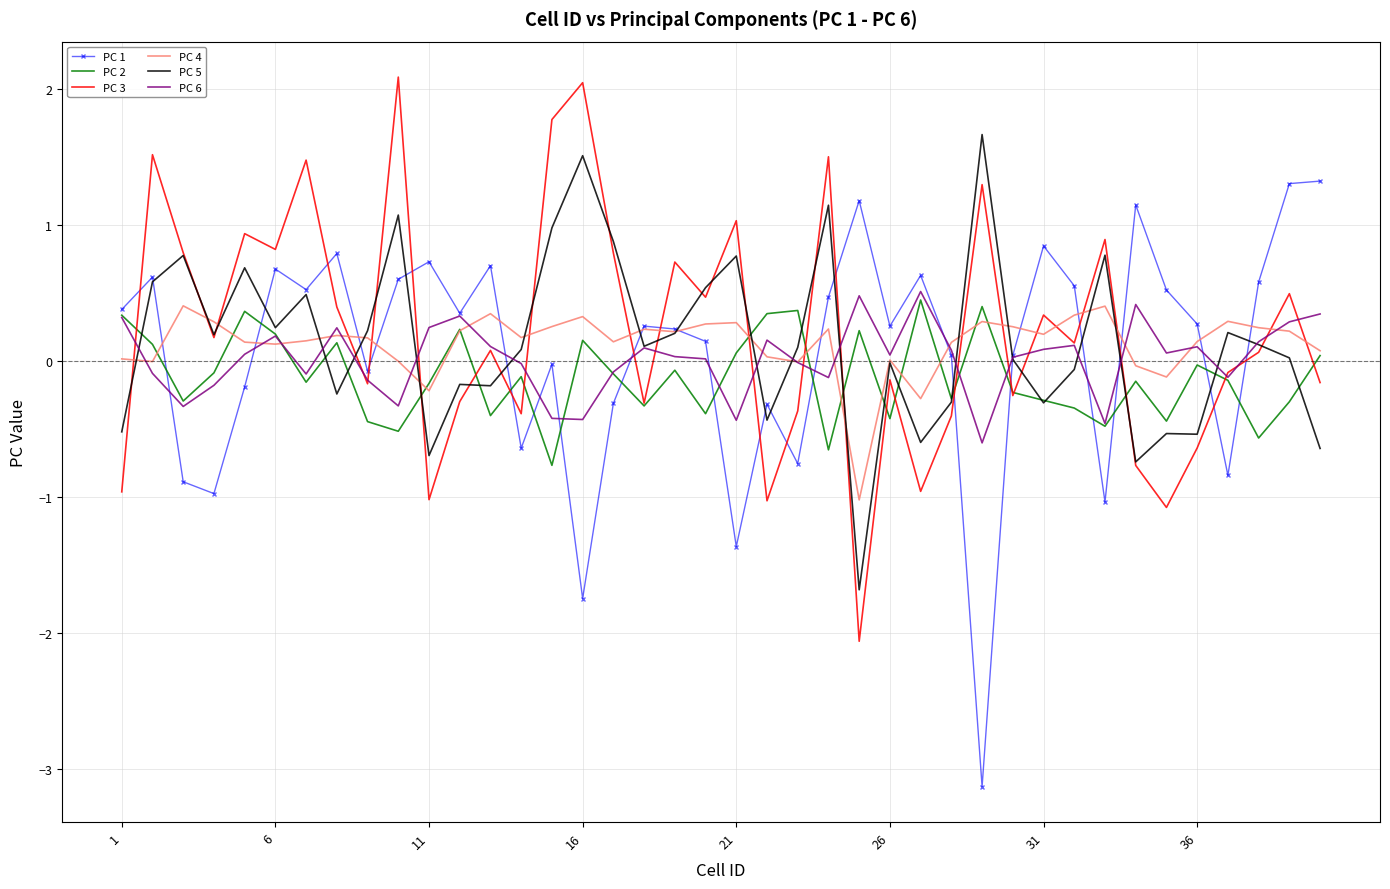

How many series are shown in this chart?

6